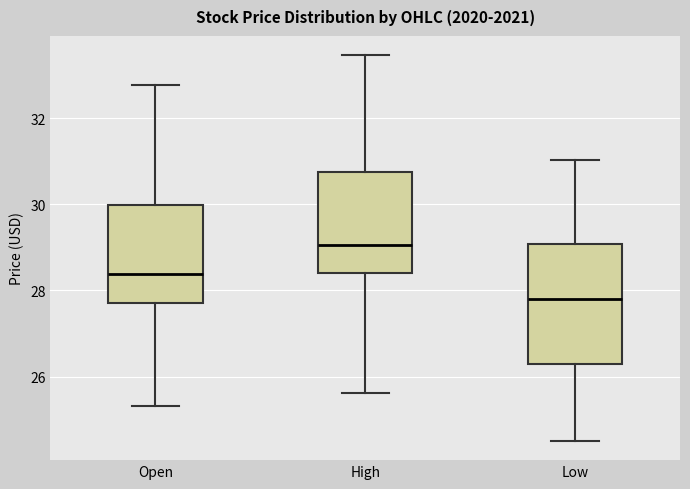

Reading left to right, read every box against the y-axis: the position of its median line, the range the box covers, and the ends of its whiskers. The values are not printed on the chart, so give them approximately, as read against the axis.

Open: median 28.4, box 27.8 to 30.0, whiskers 25.4 to 32.8
High: median 29.0, box 28.4 to 30.8, whiskers 25.6 to 33.4
Low: median 27.8, box 26.2 to 29.0, whiskers 24.6 to 31.0